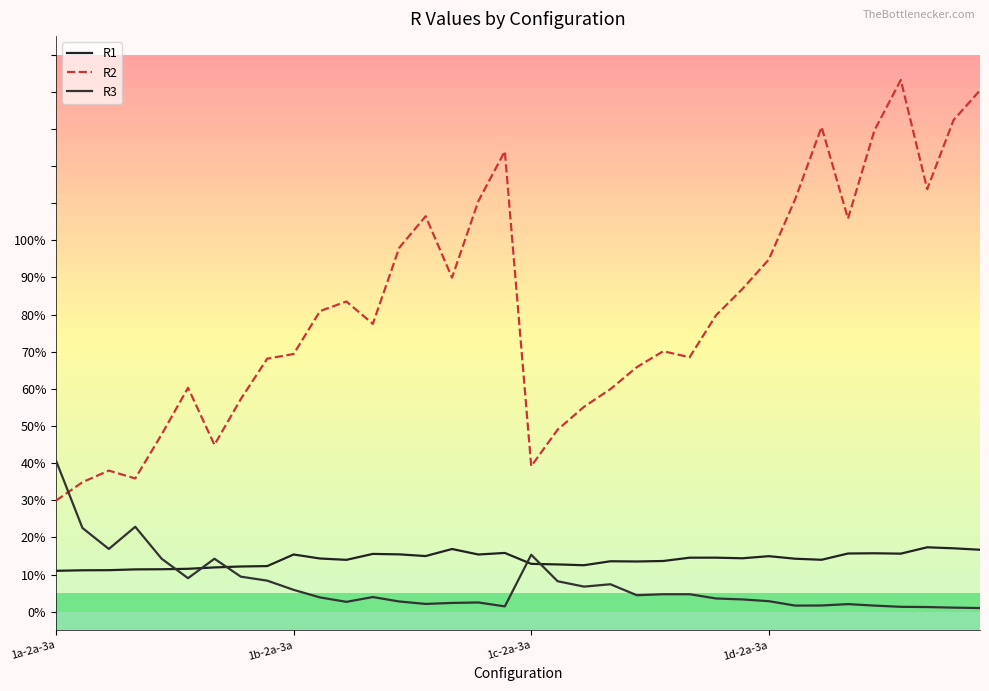

At which category is the sum across all series the highest?

32